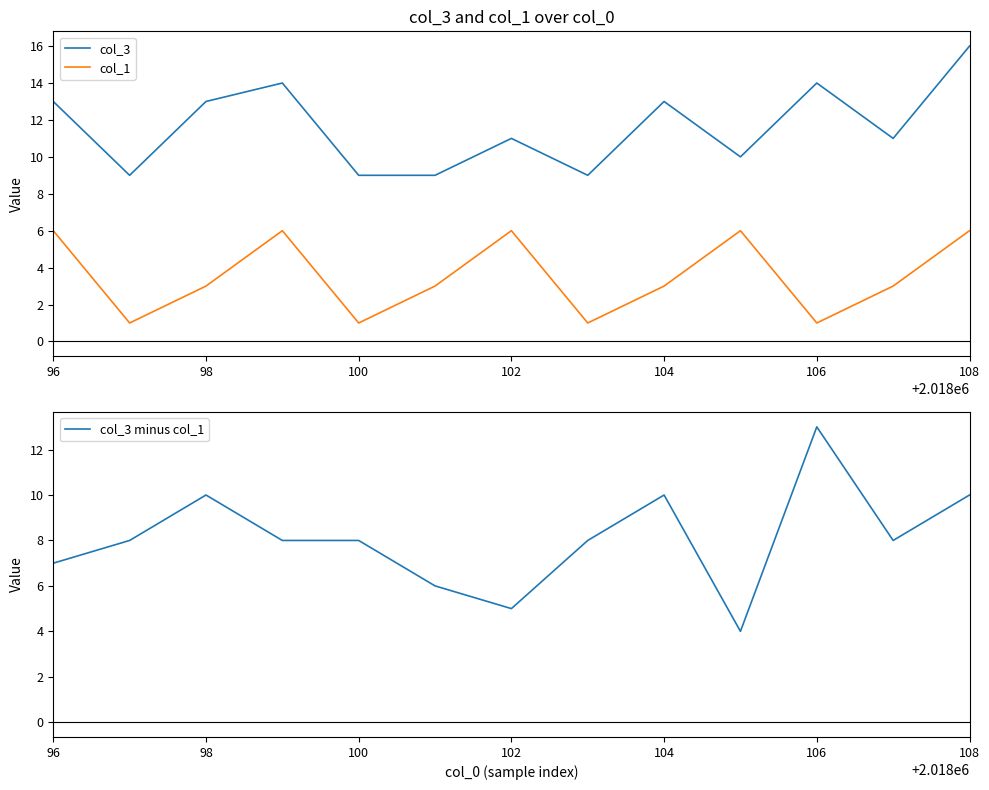

Is the value of col_1 at 106 greater than the value of col_3 at 100?

No